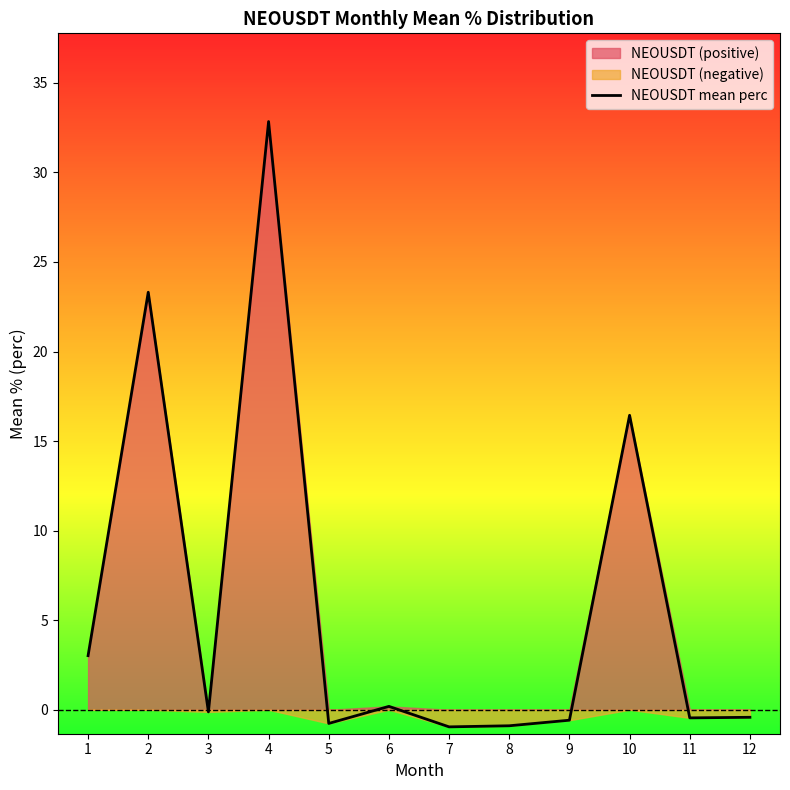

What value does the data have at 4?

32.8